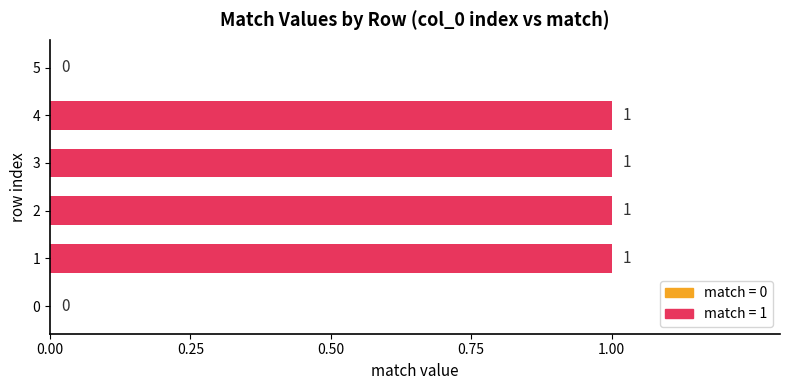

Reading bottom to top, what are all the values shown in this chart?

0=0	1=1	2=1	3=1	4=1	5=0